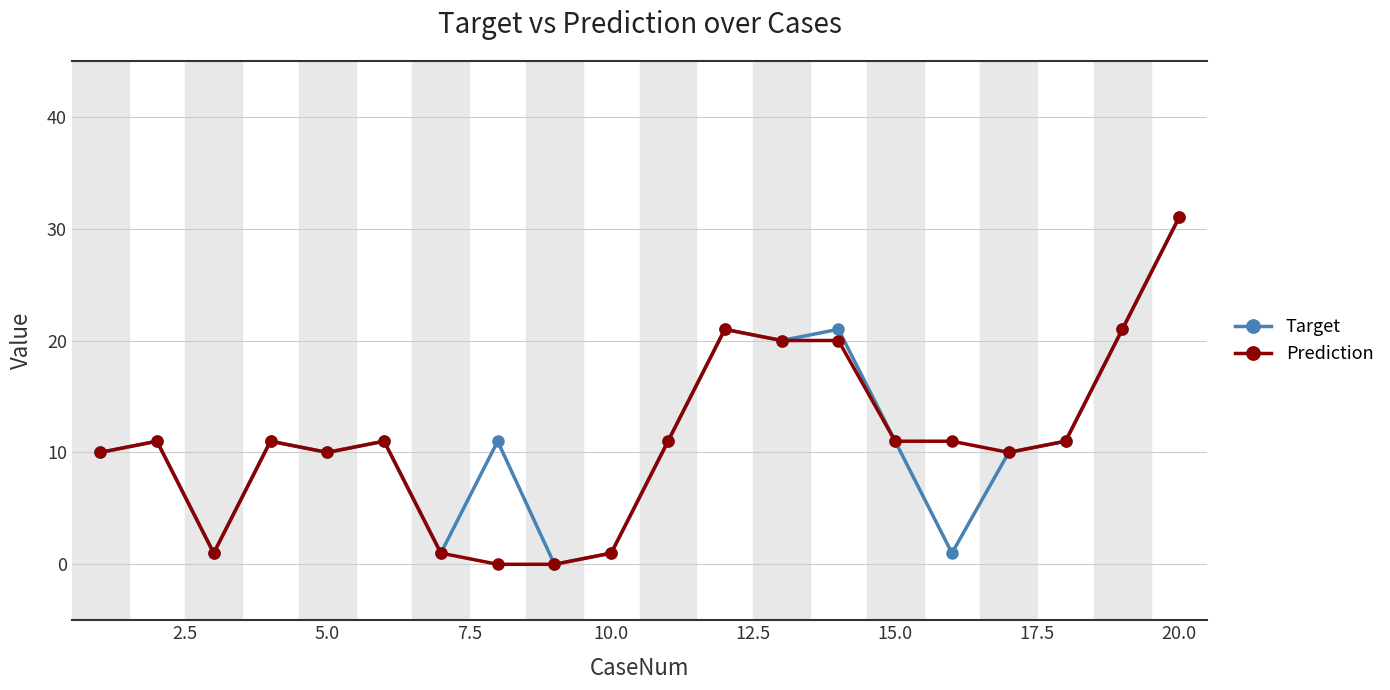

What is the greatest value displayed?

31